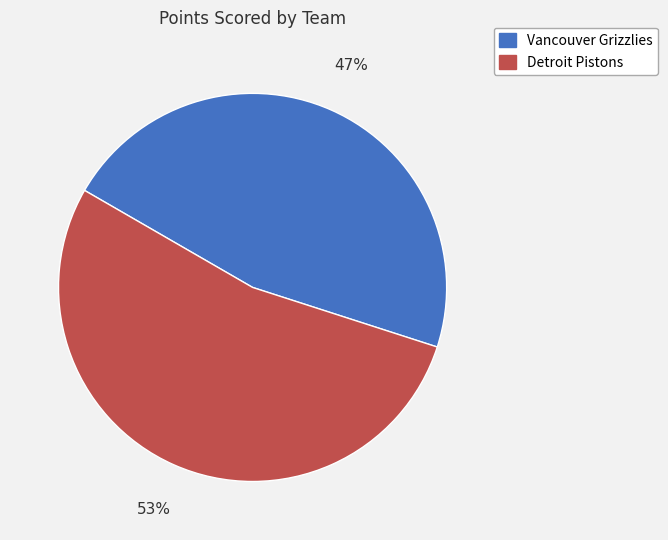

To the nearest percent, what percentage of the pie is Detroit Pistons?

53%